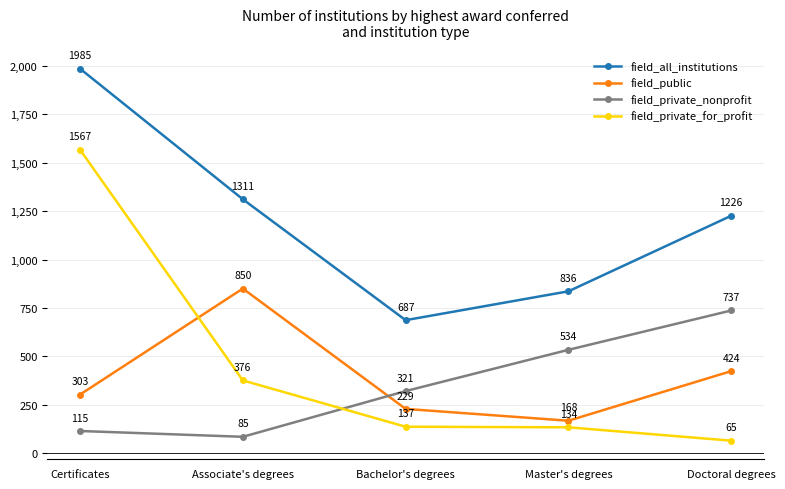

What is the total value across all series at Associate's degrees?

2622